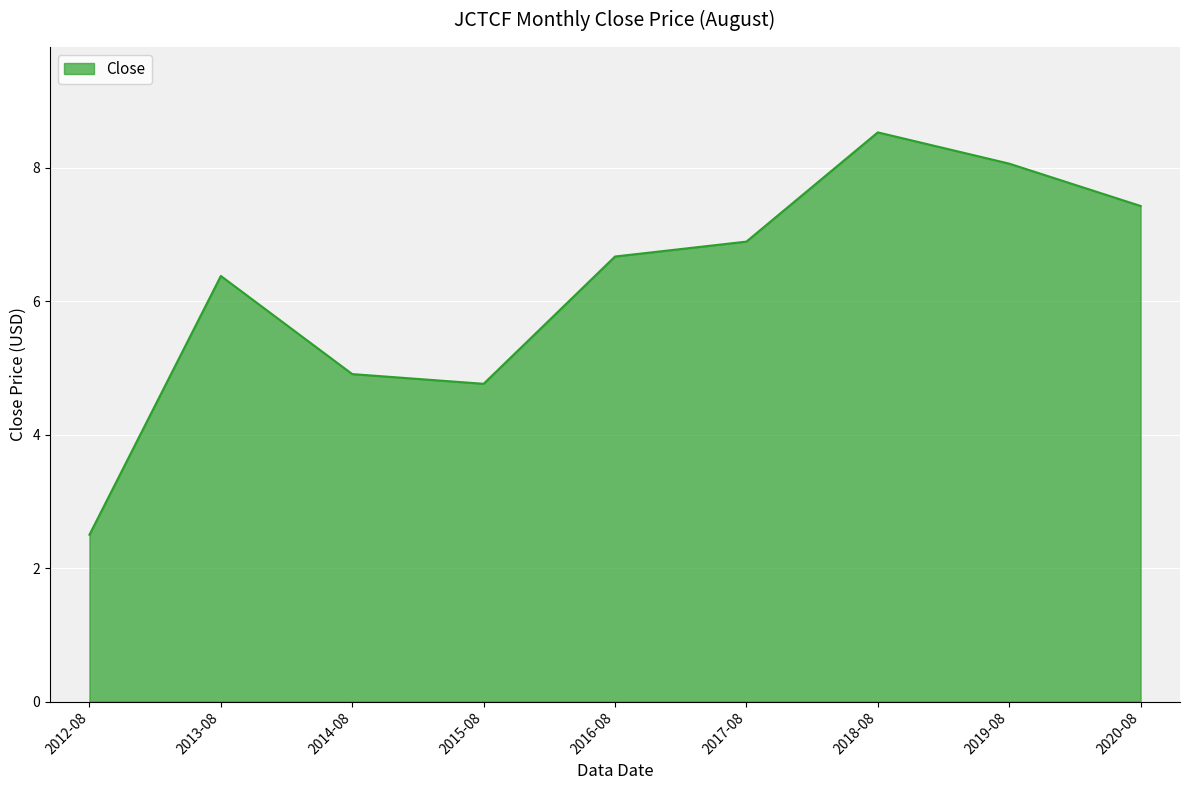

Rank the categories by value from lowest to highest.

2012-08, 2015-08, 2014-08, 2013-08, 2016-08, 2017-08, 2020-08, 2019-08, 2018-08